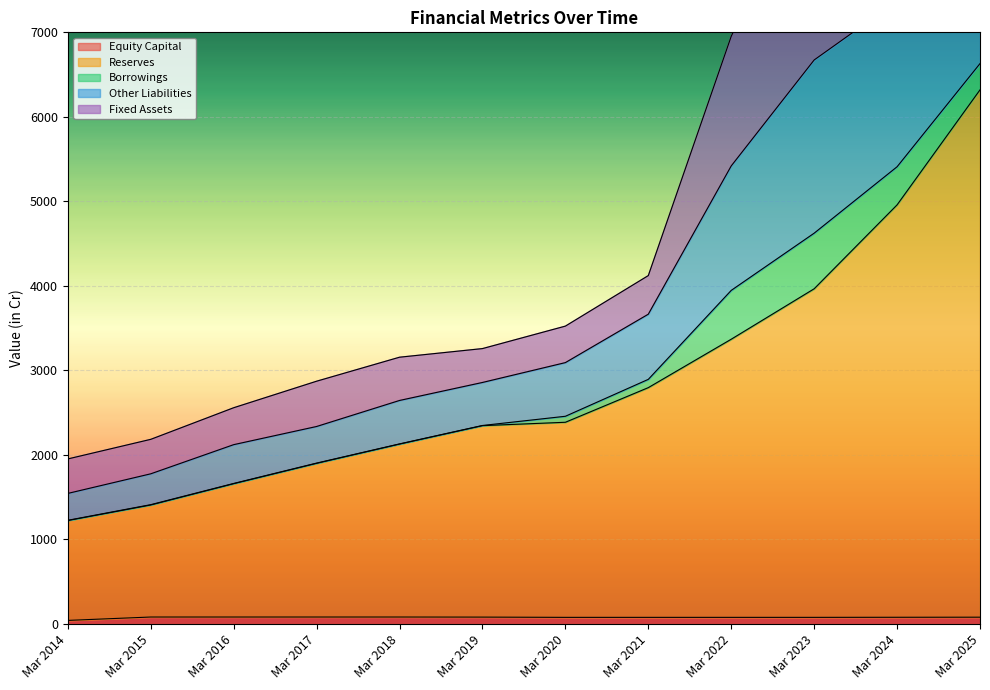

Is it true that Equity Capital equals 76 at Mar 2023?

True